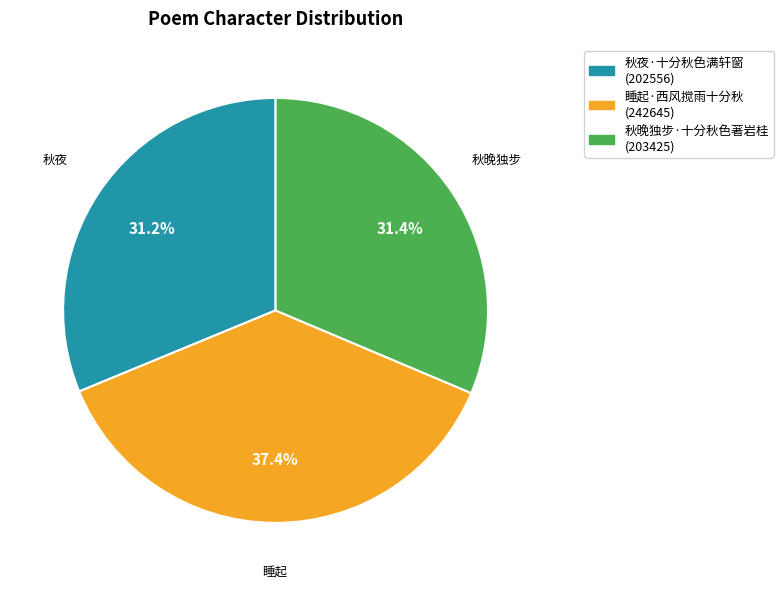

Which has a higher value, 秋晚独步·十分秋色著岩桂 or 睡起·西风搅雨十分秋?

睡起·西风搅雨十分秋